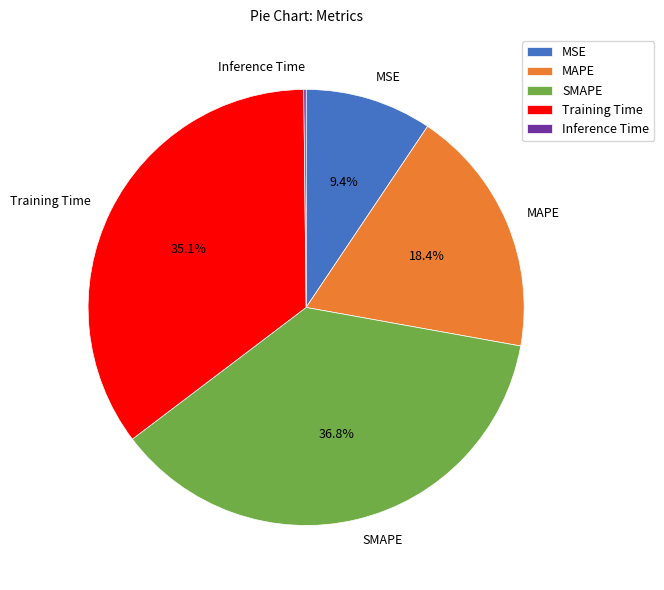

What portion of the pie excludes MSE?

90.6%